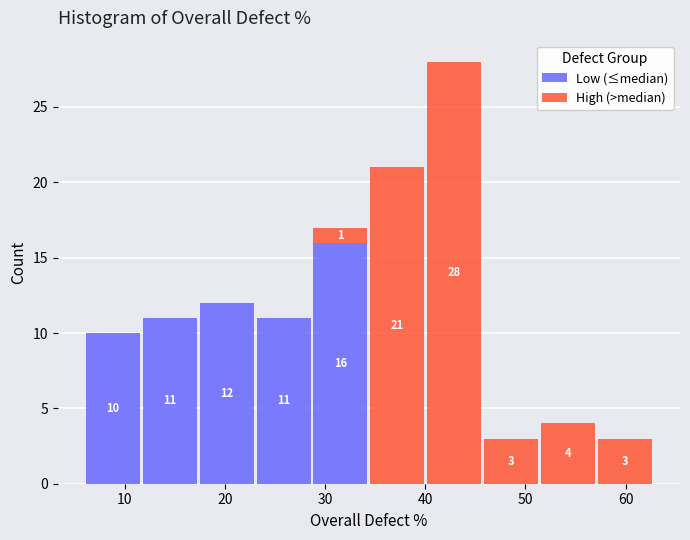

Which range on the x-axis has the tallest stacked bar (by total height)?

40 to 46